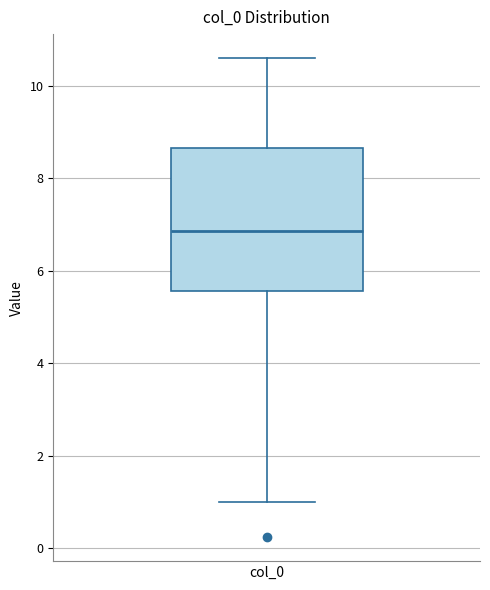

Read this box plot against the y-axis: the position of the median line, the range covered by the box, and the ends of both whiskers. The values are not printed on the chart, so give them approximately, as read against the axis.

median 6.8, box 5.6 to 8.6, whiskers 1.0 to 10.6